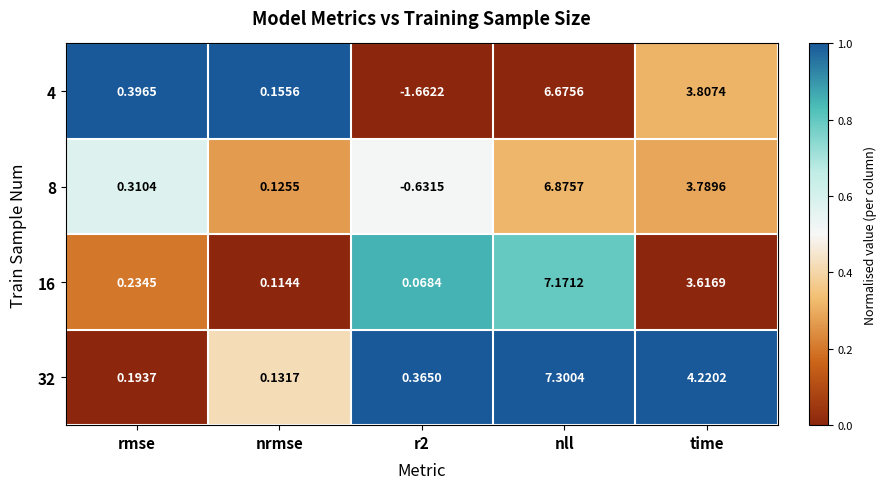

At which label does 16 reach its peak?

nll